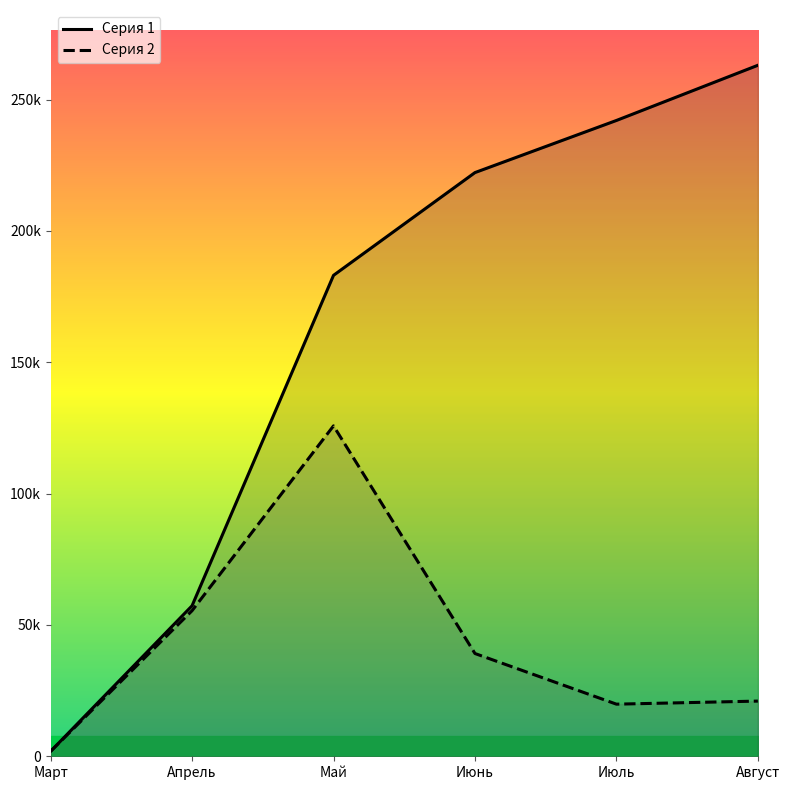

How many lines are shown in the chart?

2